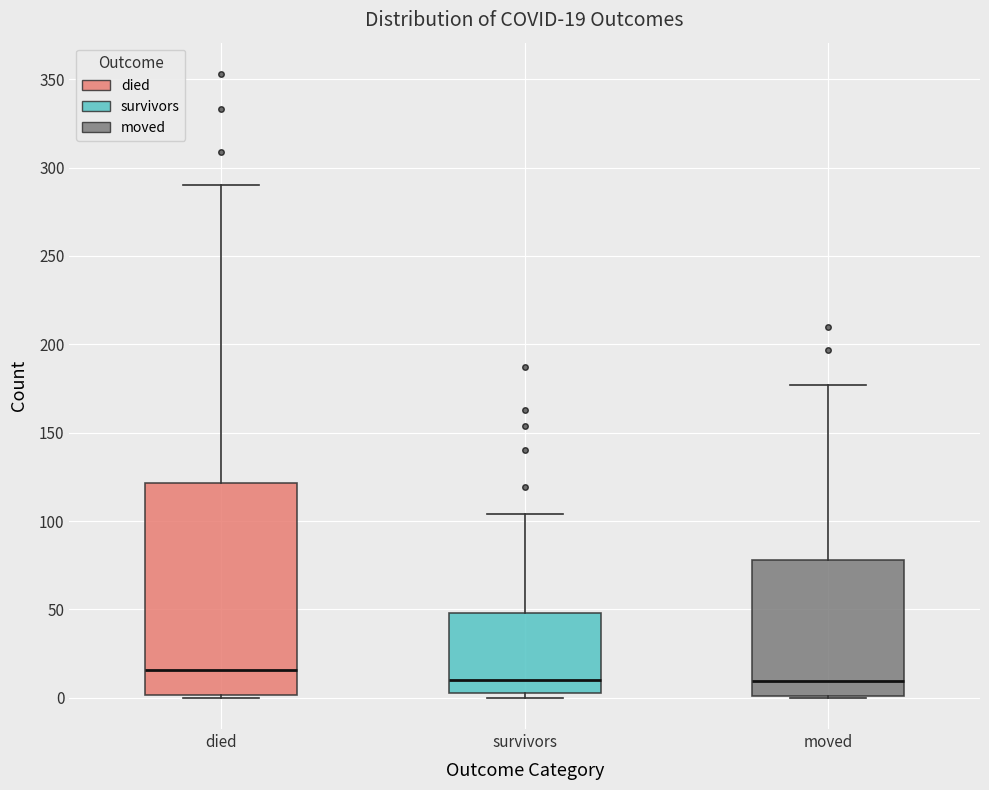

Which box is the tallest, from its lower edge to its upper edge?

died